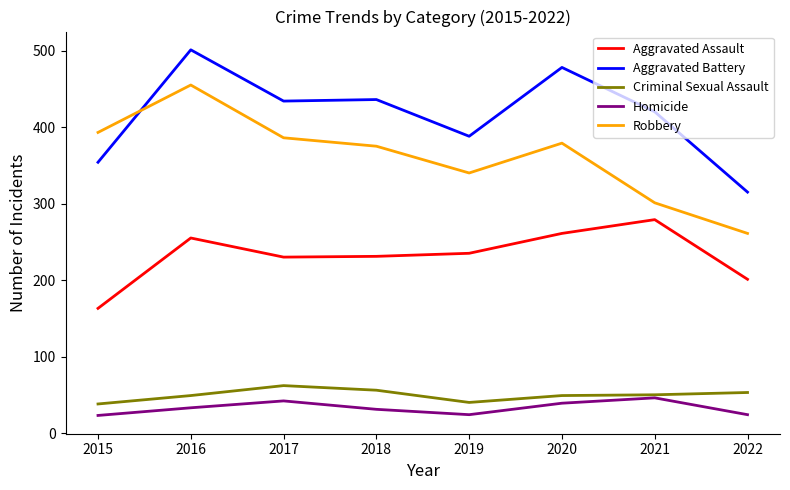

What is the maximum value for Aggravated Battery?

501